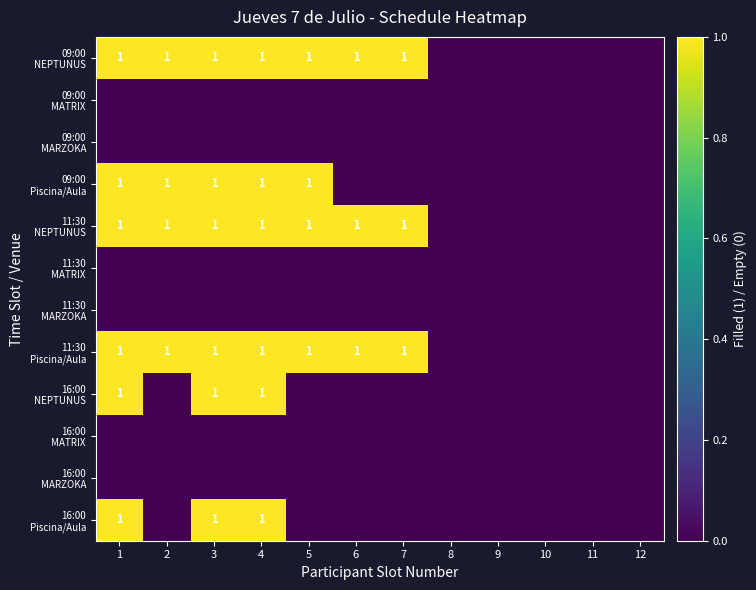

Between 2 and 8, which series saw the biggest shift?

09:00 NEPTUNUS